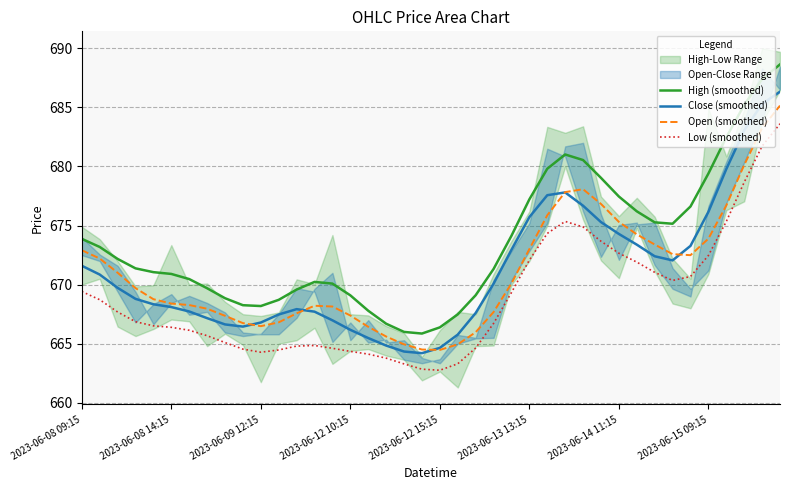

Is it true that Close (smoothed) equals 870.0 at 2023-06-12 15:15?

False